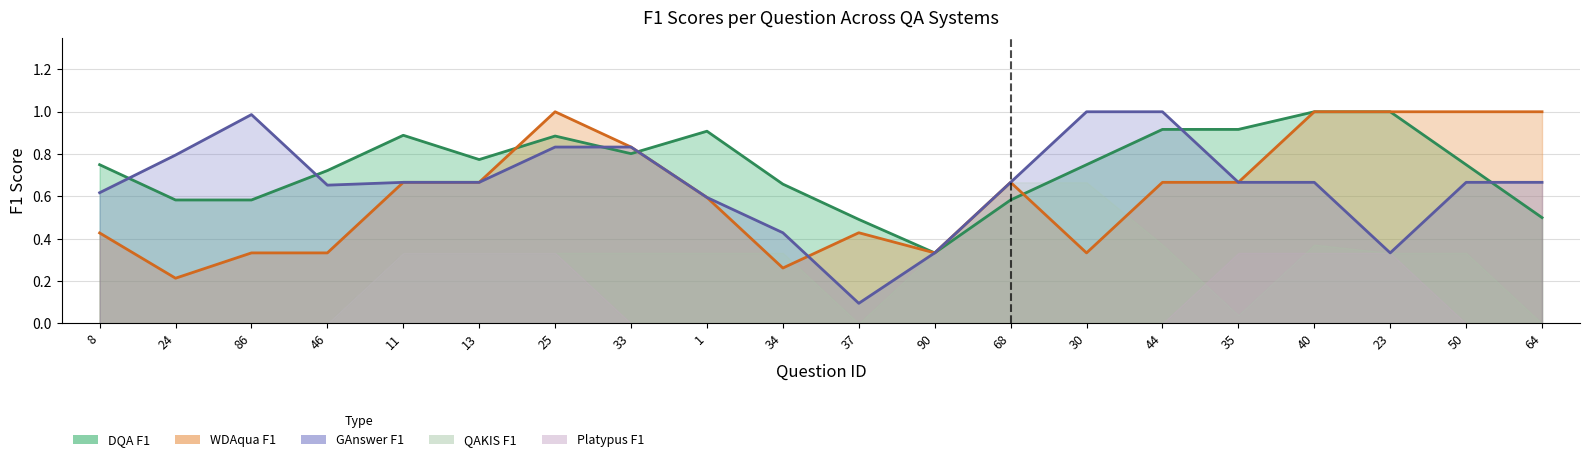

What is the spread (max minus min) of values at 23?

1.0